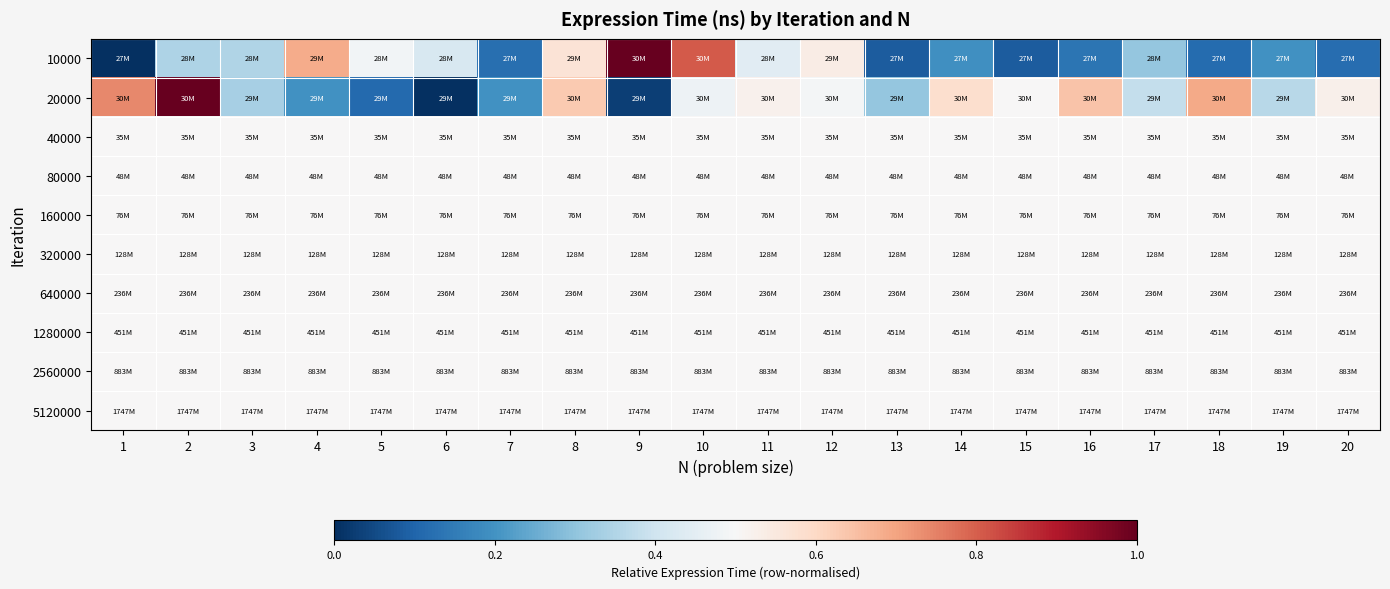

At how many categories does at least one series exceed 0?

20